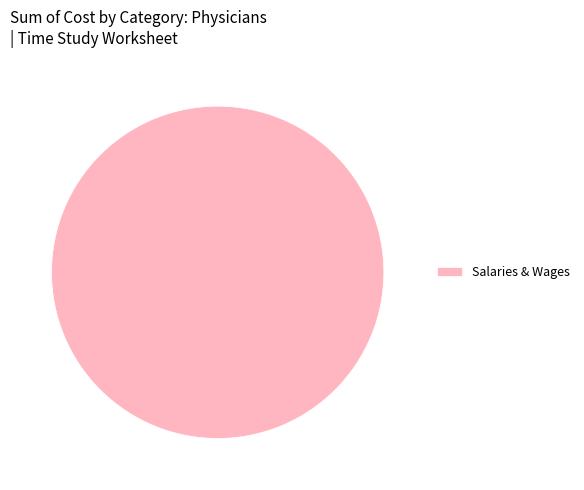

Rank the categories by value from lowest to highest.

Salaries & Wages